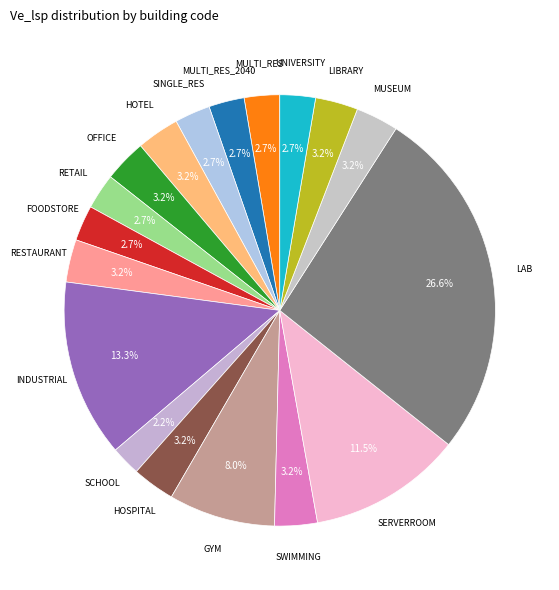

How many segments does this pie chart have?

18